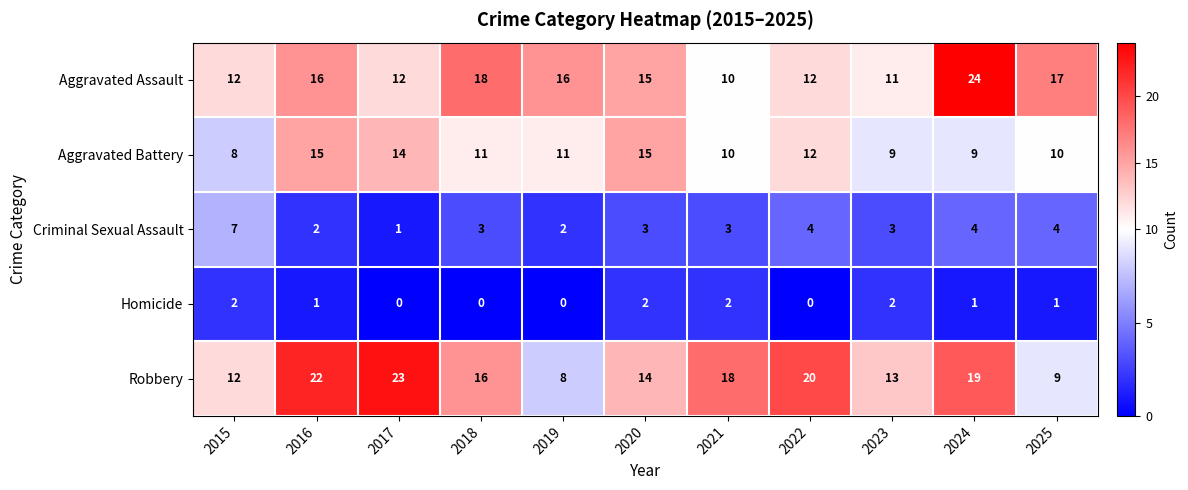

What is the average value of the Aggravated Battery series?

11